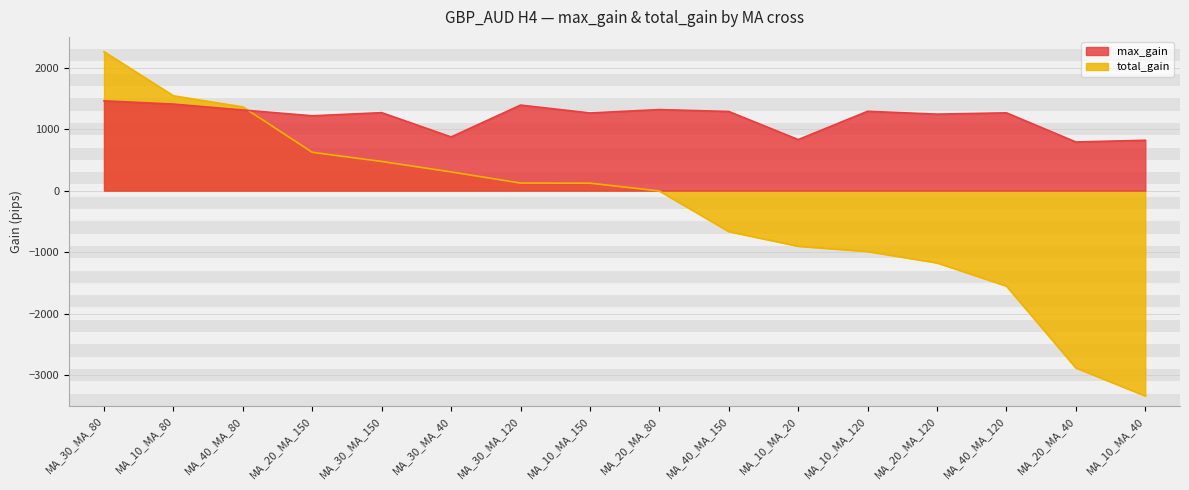

In max_gain, how many points are higher than both neighbors (excluding endpoints)?

5